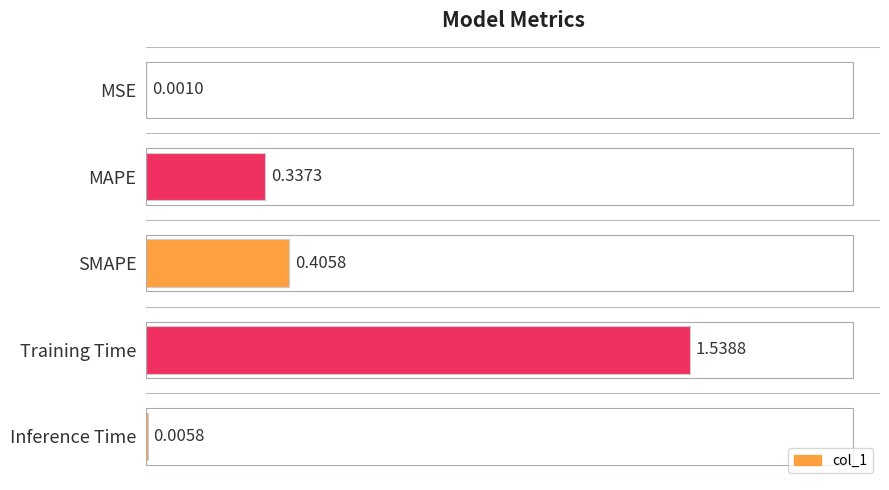

Which label corresponds to the largest value in the chart?

Training Time